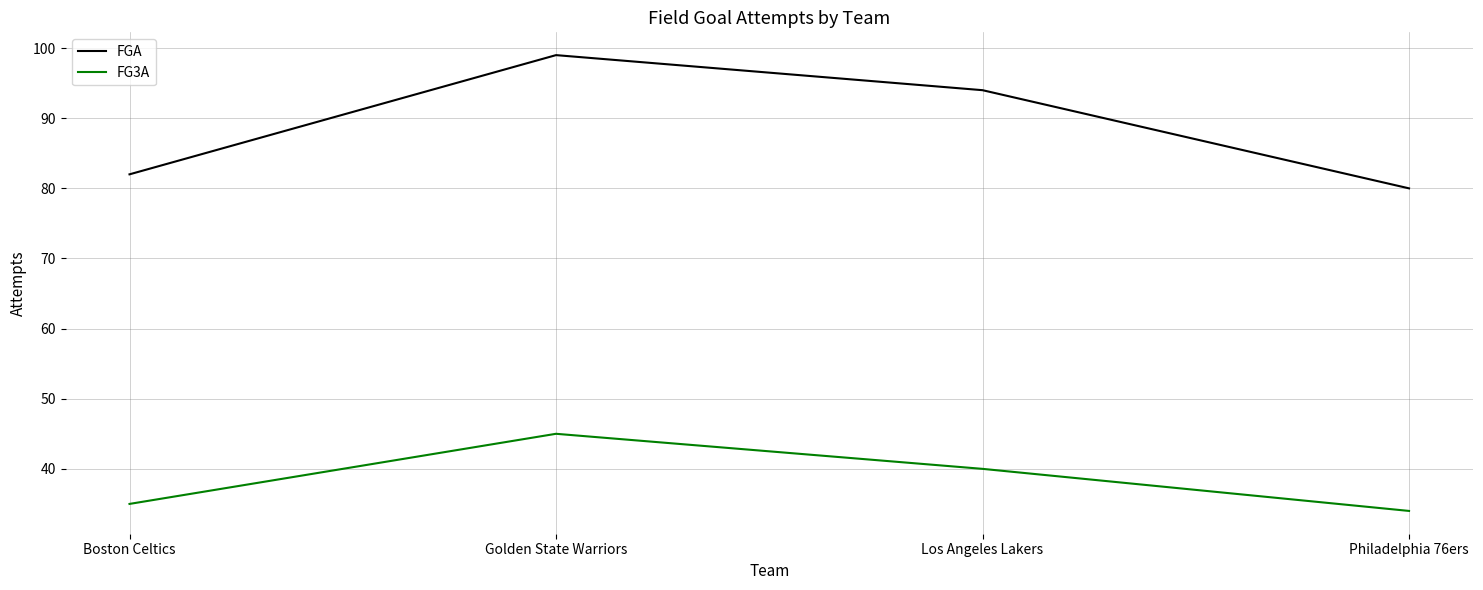

Reading left to right, extract all data points from this chart.

FGA: 82	99	94	80
FG3A: 35	45	40	34